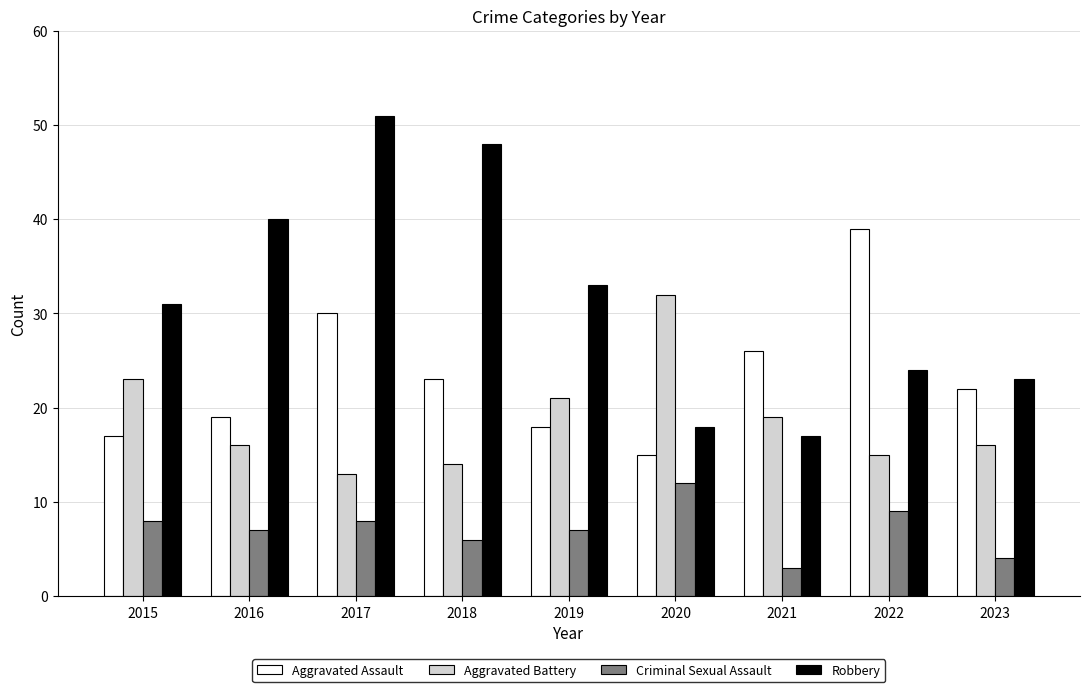

What is the total value across all series at 2018?

91